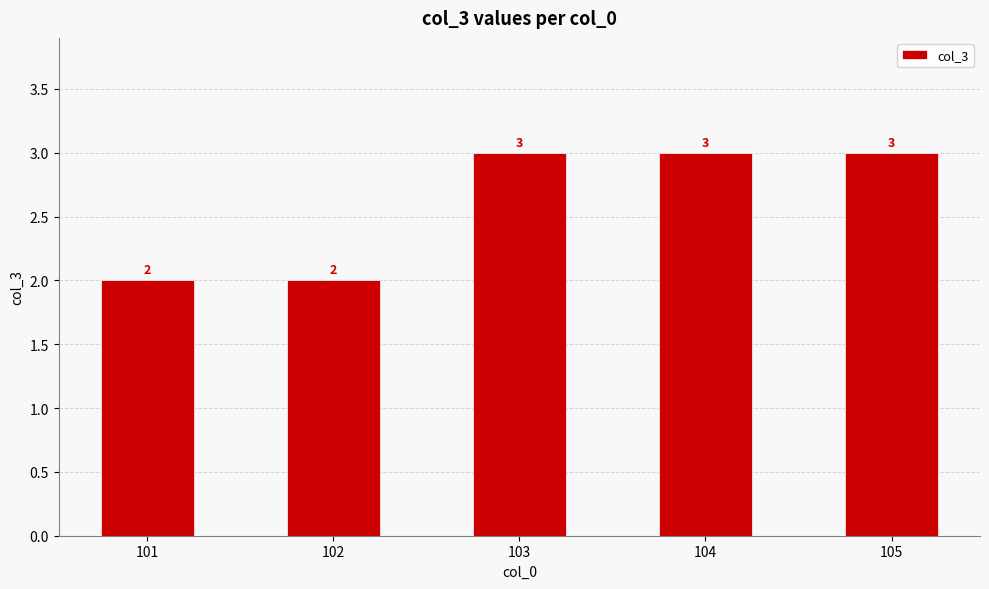

What is the average value?

3